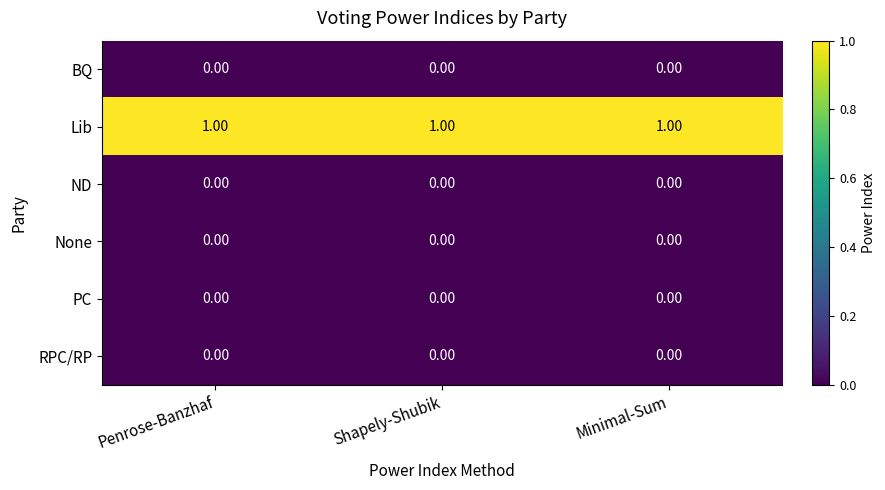

What is the difference between the highest and lowest values at Shapely-Shubik?

1